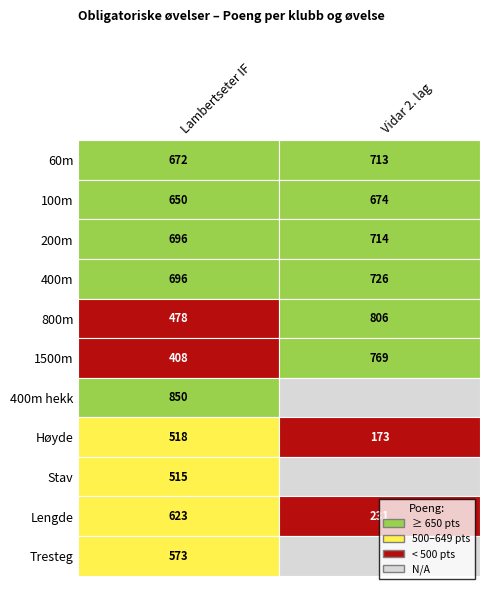

Which series has the widest spread of values?

Vidar 2. lag